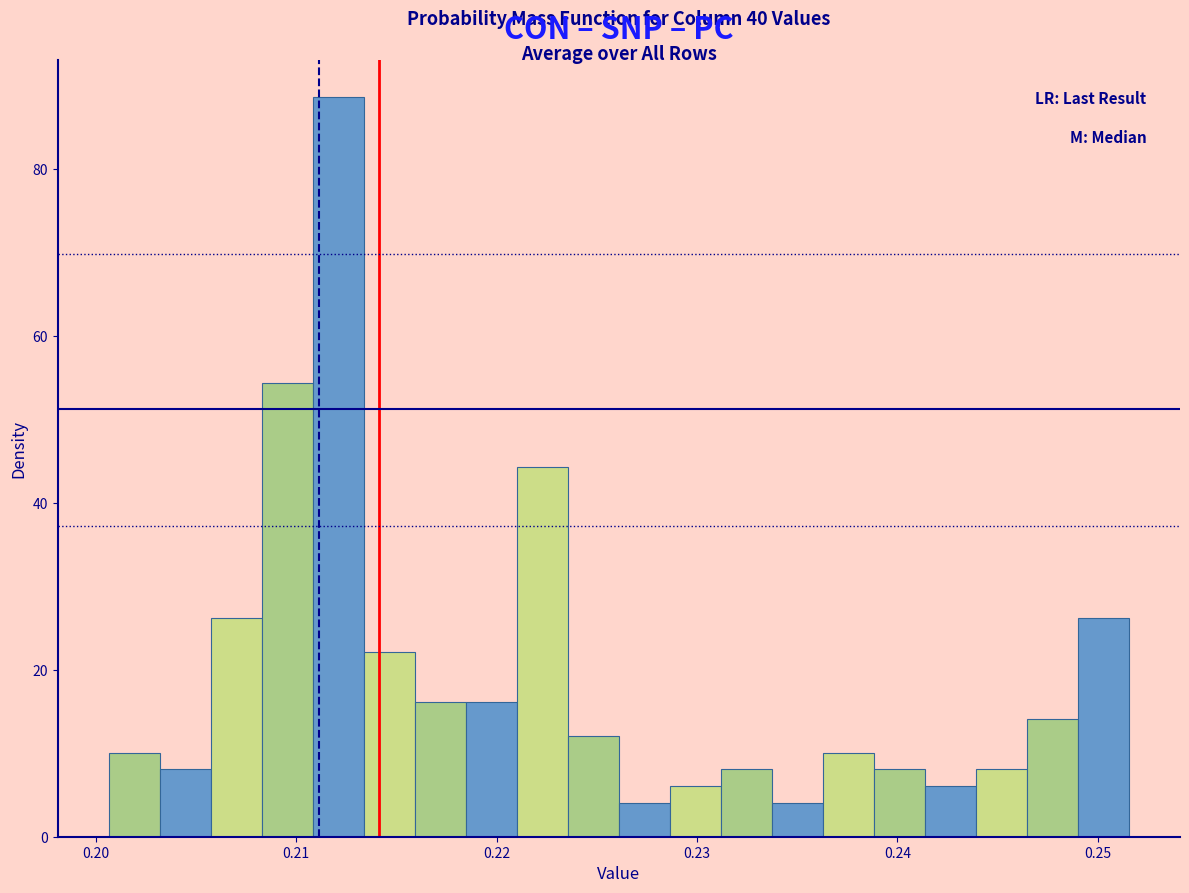

Around what value on the x-axis is the tallest bar? Give the approximate position of its centre, as read against the axis.

0.212